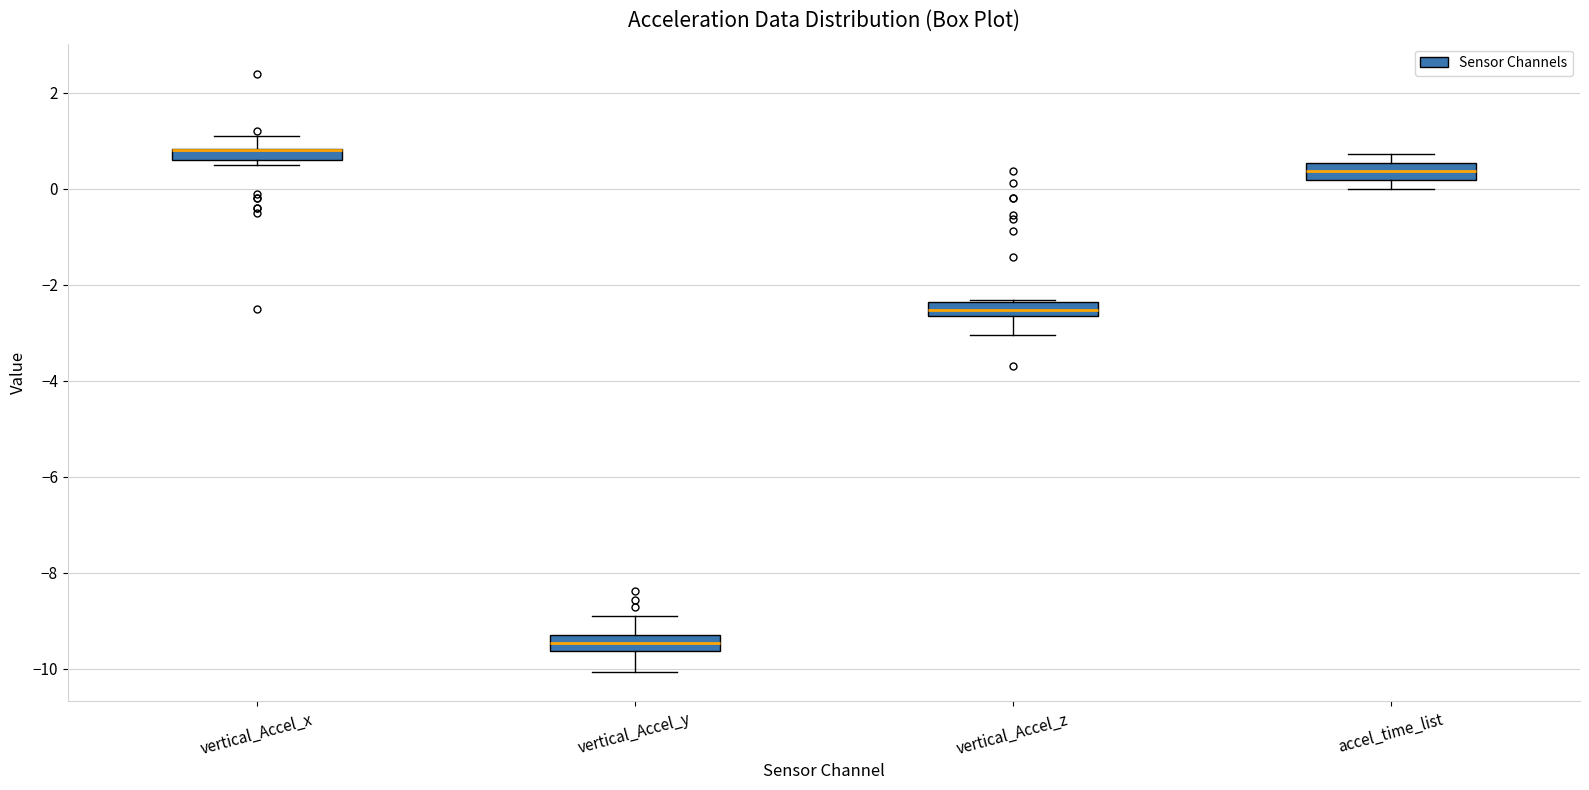

Where is the lower edge of the box for vertical_Accel_z on the y-axis? The values are not printed on the chart, so give them approximately, as read against the axis.

-2.6